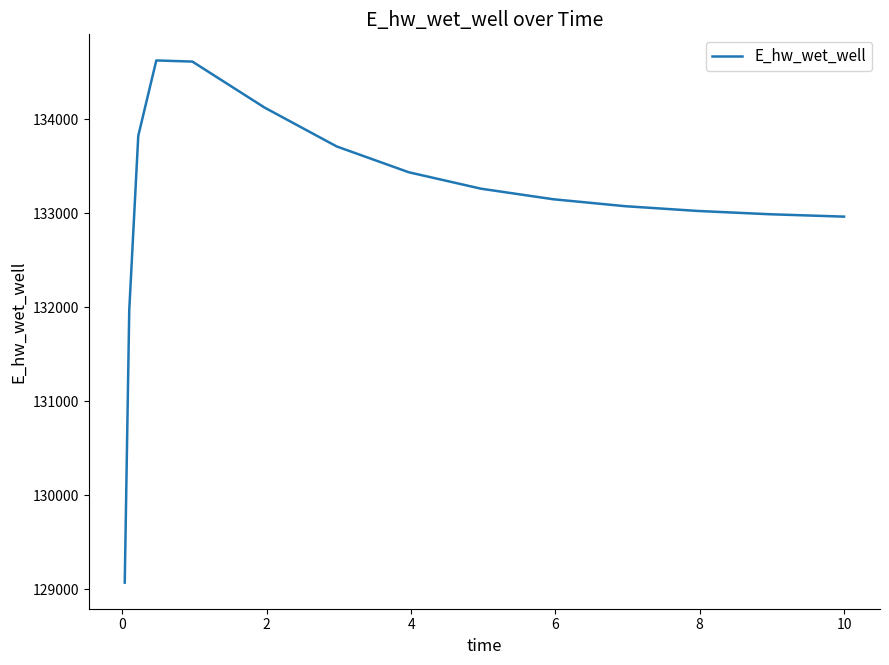

What is the maximum value shown in the chart?

134623.9